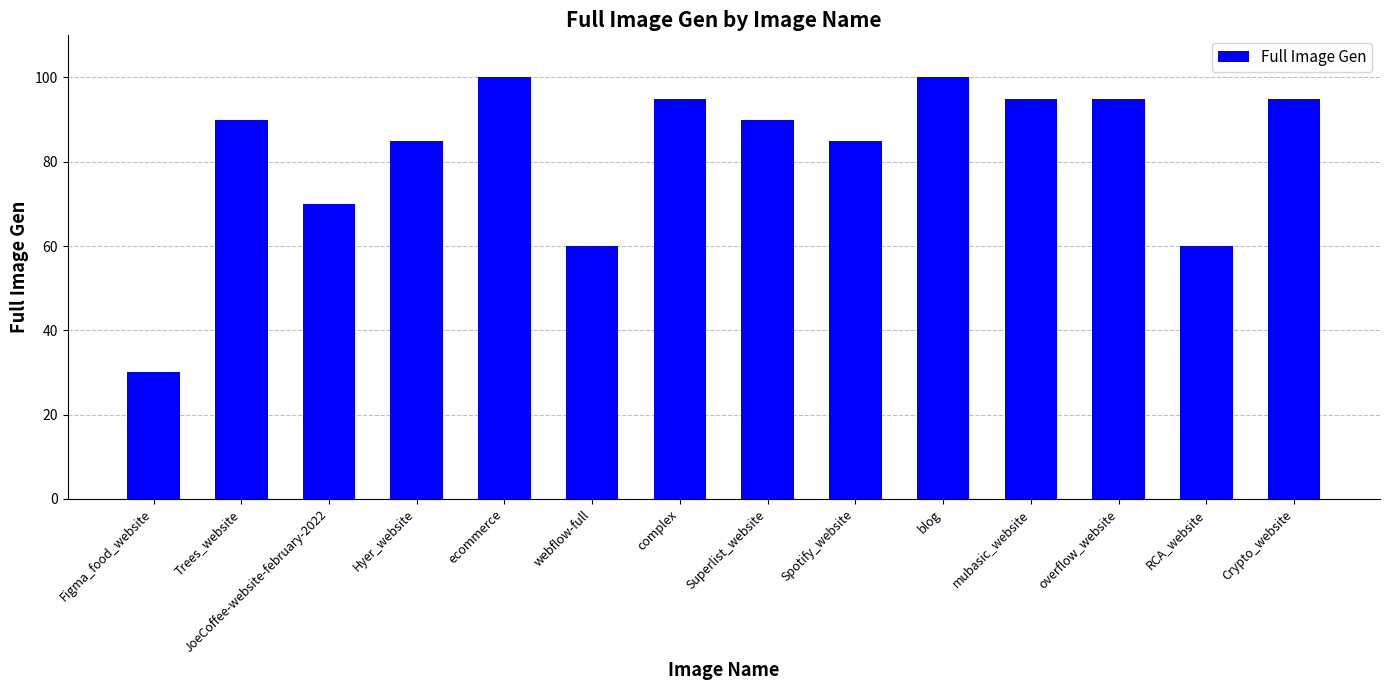

What is the sum of the values at JoeCoffee-website-february-2022 and ecommerce?

170